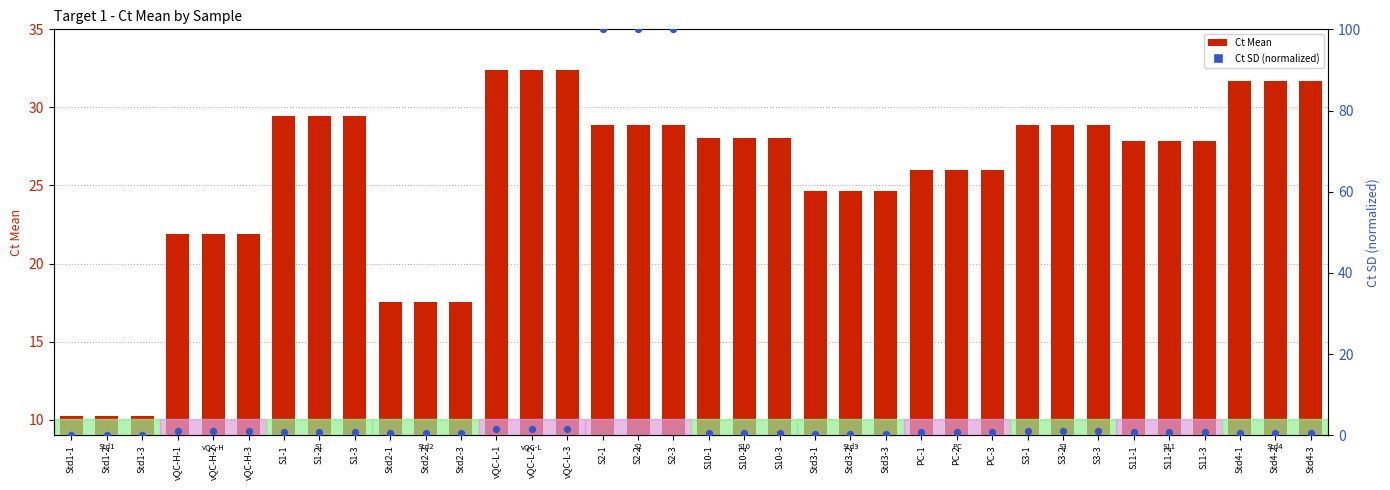

Which series has the largest total across all categories?

Ct Mean